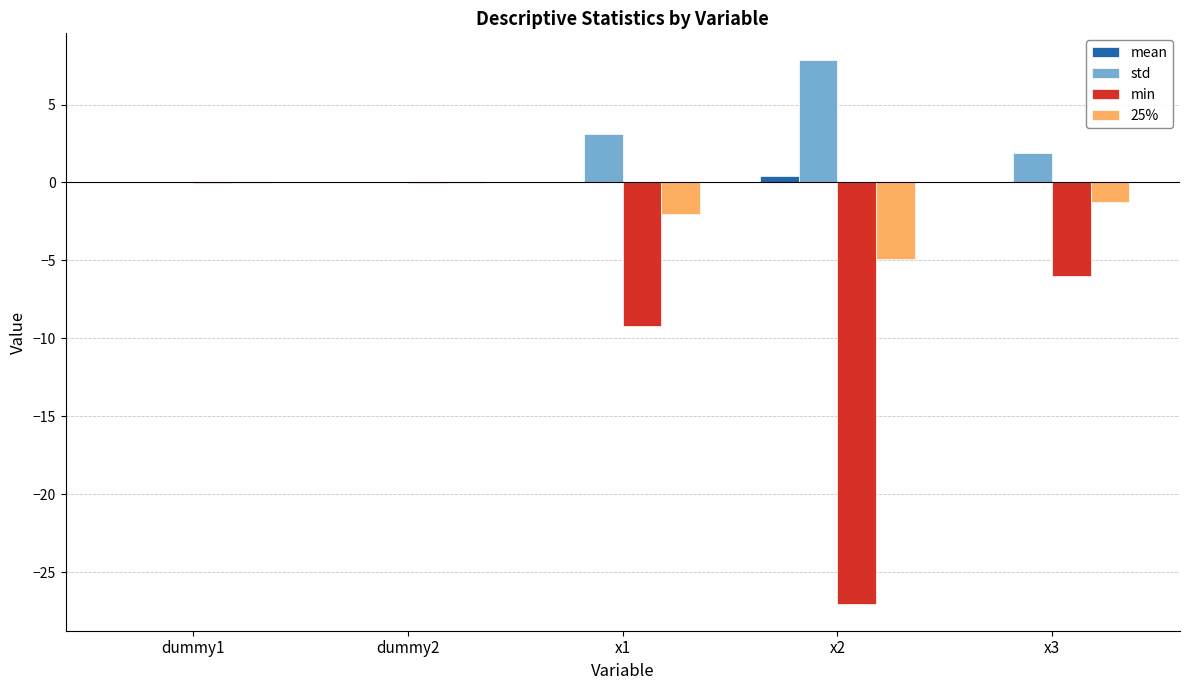

How many groups of bars are there?

5